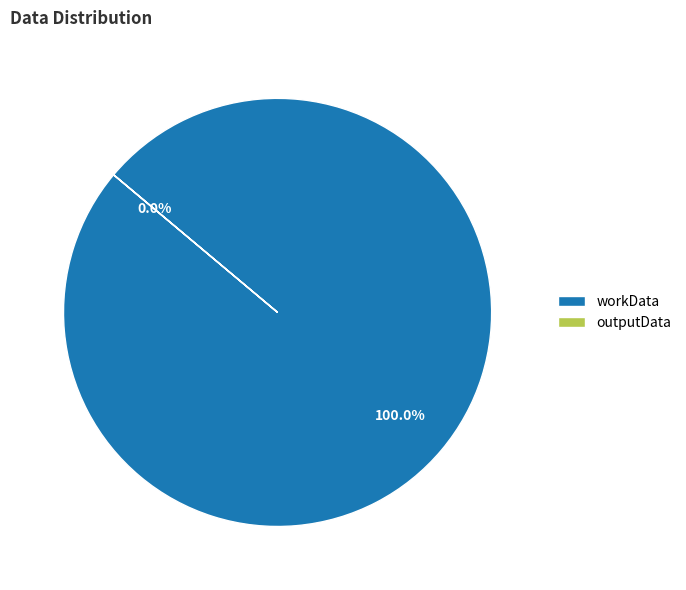

Approximately how many times larger is the value at workData compared to outputData?

21241.6